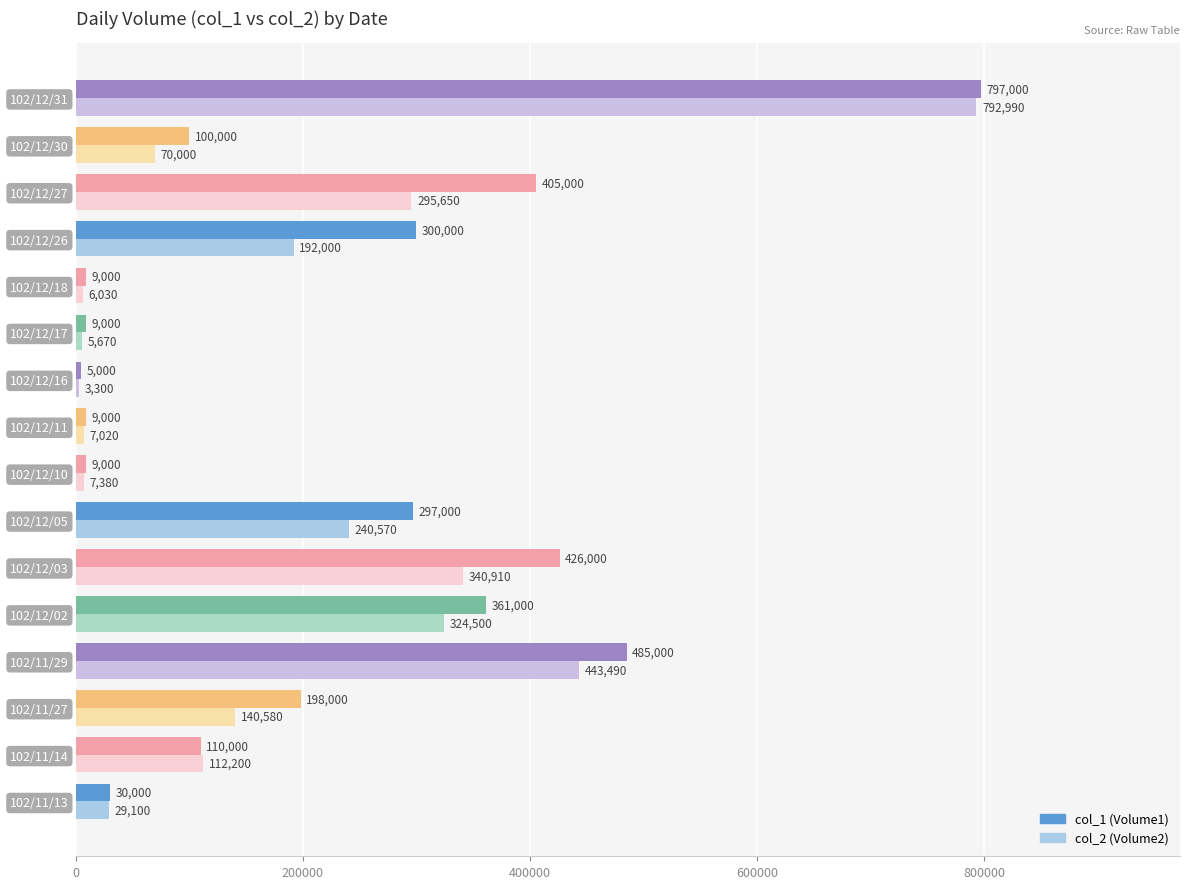

What is the sum of the col_2 (Volume2) values at 102/12/30 and 102/12/11?

77020